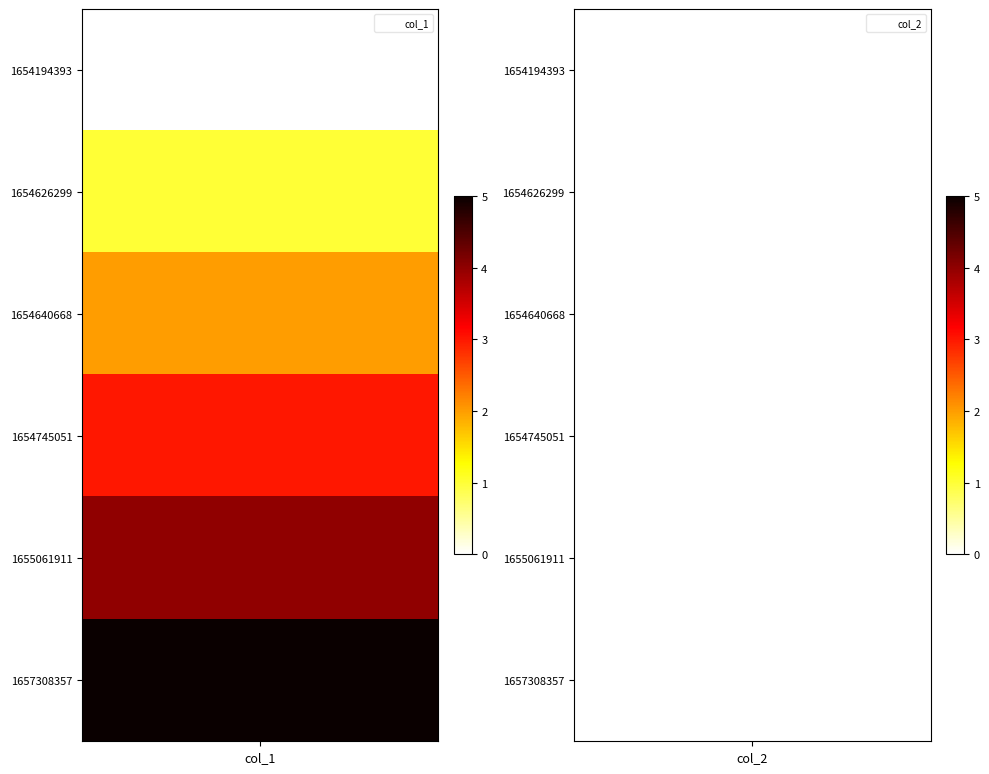

Is it true that col_1 equals 5 at 5?

True